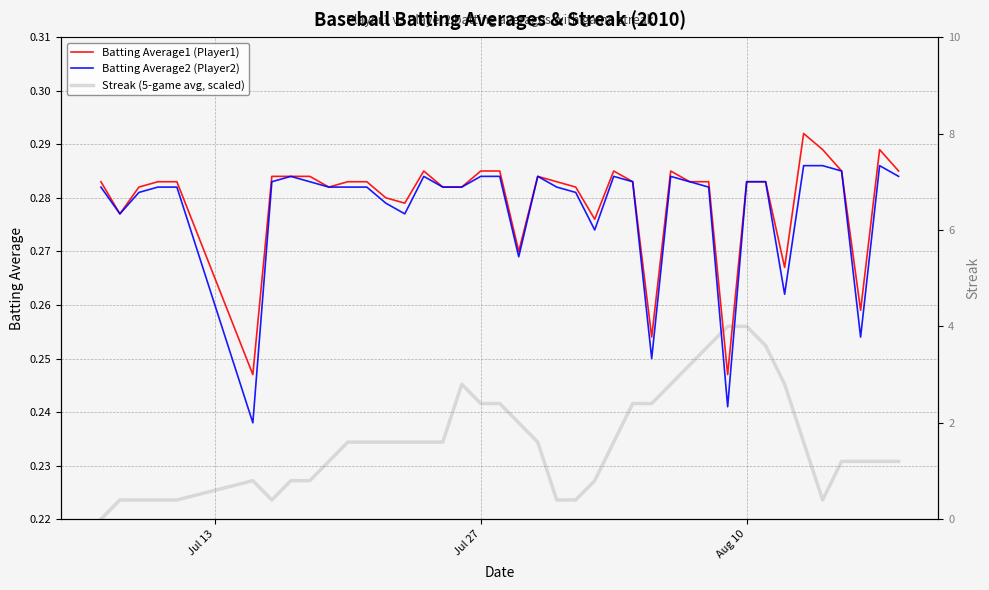

In Streak (5-game avg, scaled), how many points are lower than both neighbors (excluding endpoints)?

2